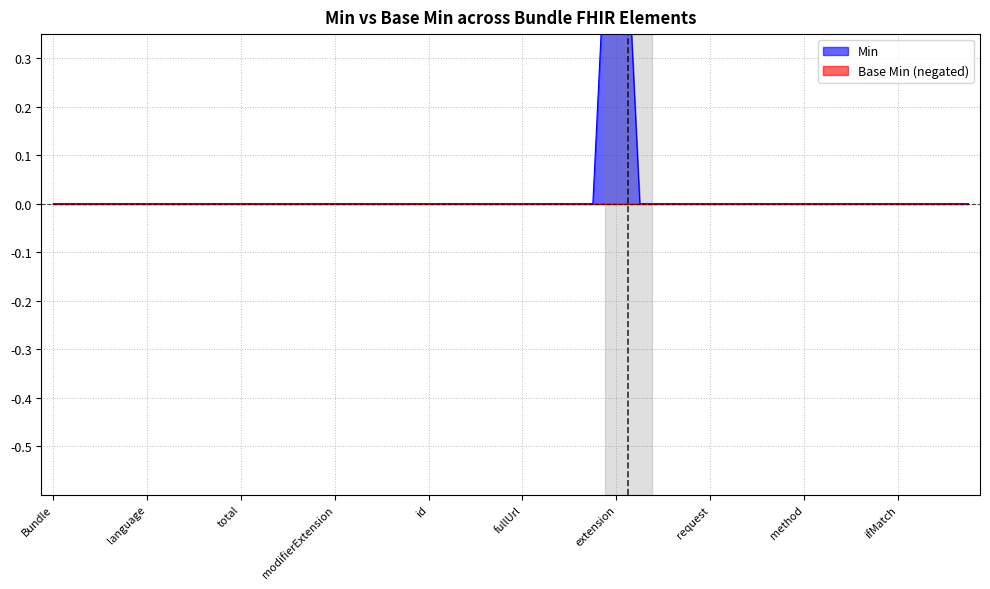

What is the greatest value displayed?

1